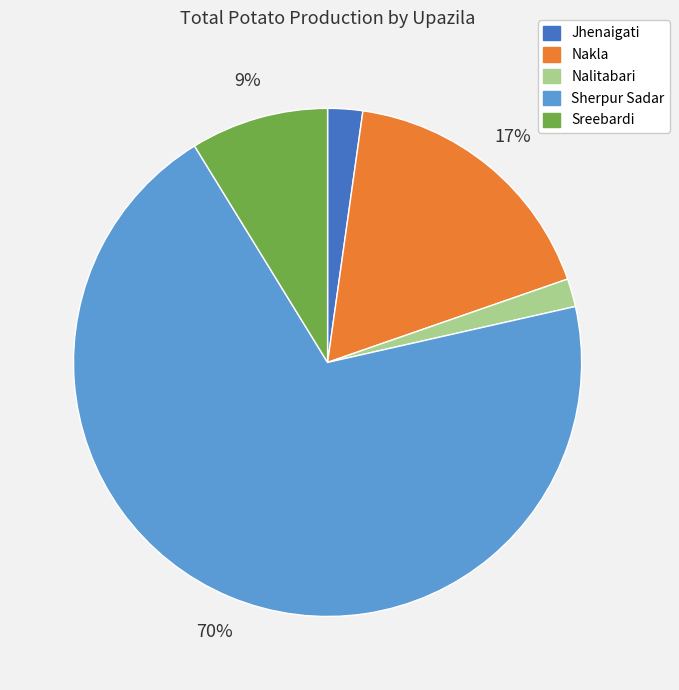

Which has a higher value, Sherpur Sadar or Nakla?

Sherpur Sadar